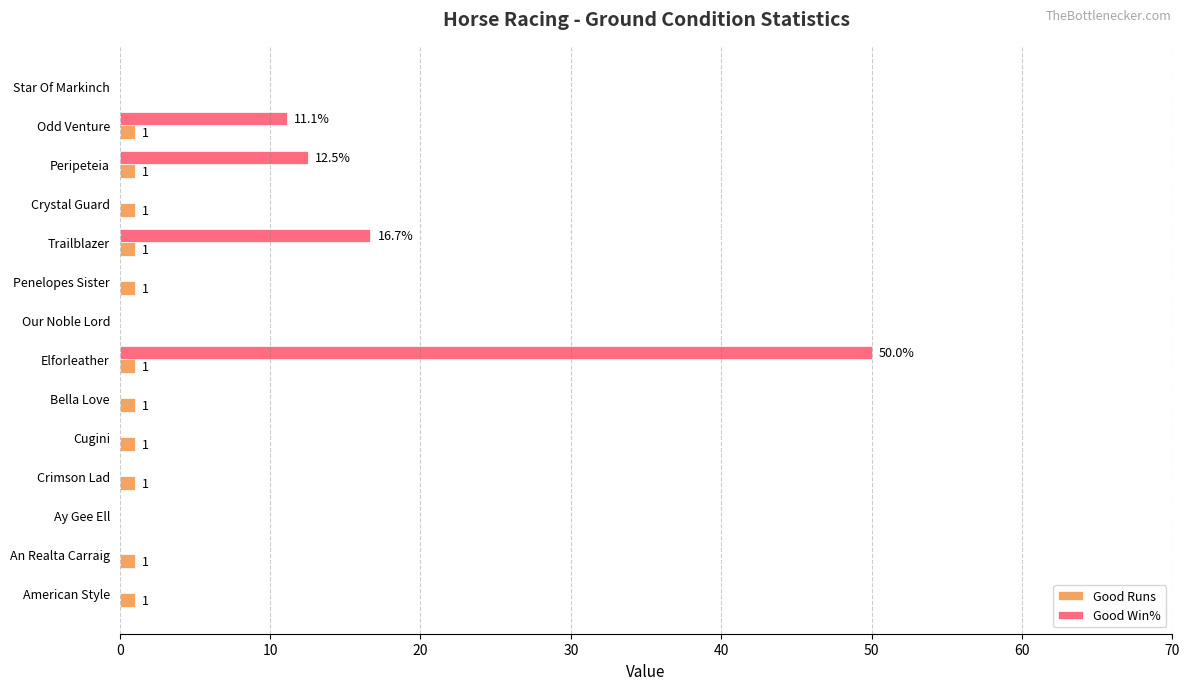

The value of Good Win% at Our Noble Lord is 28.6. True or false?

False